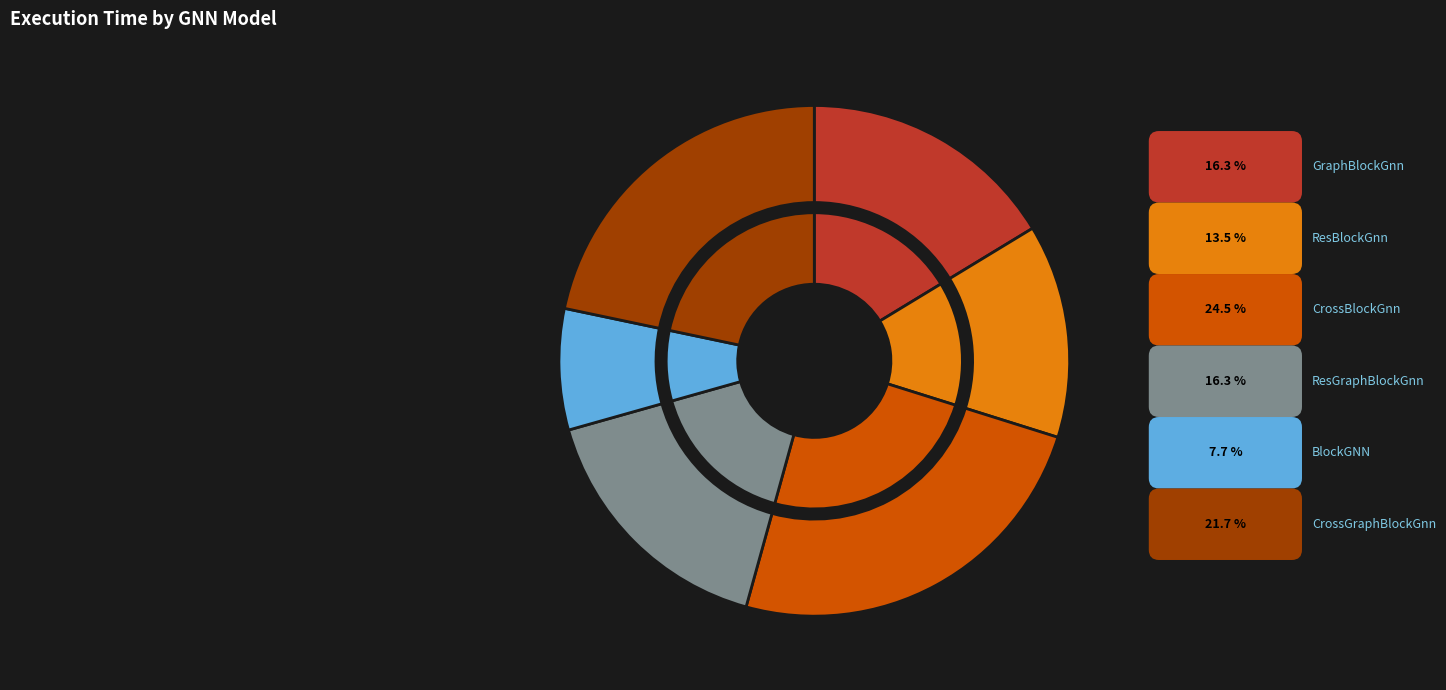

To the nearest percent, what percentage of the pie is ResBlockGnn?

14%